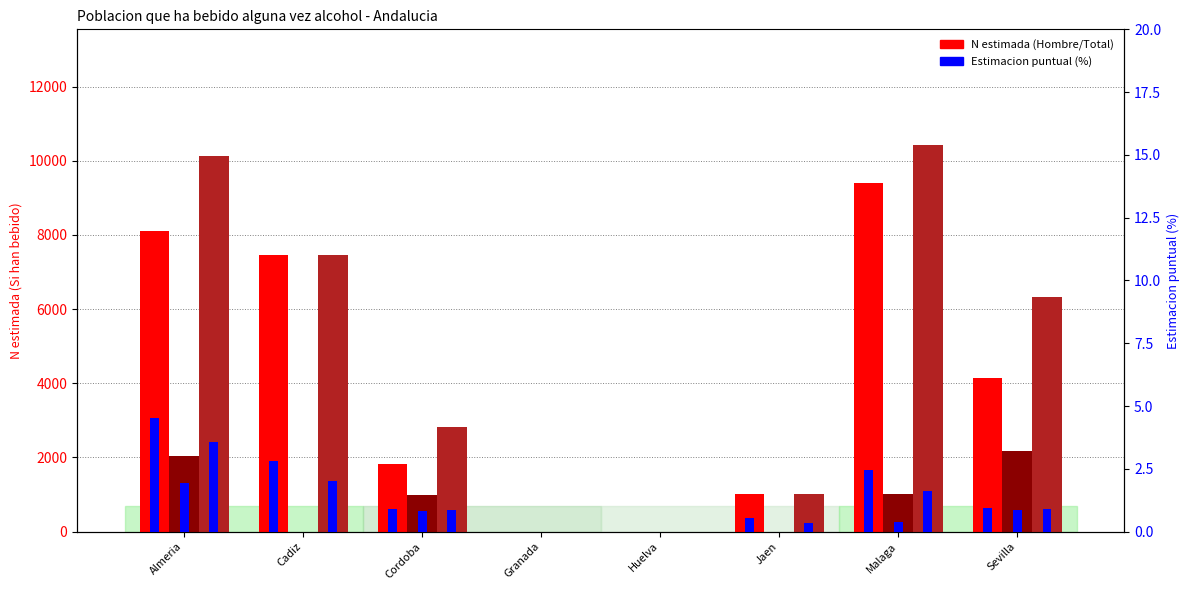

What is the total value across all series at Almeria?

20256.0